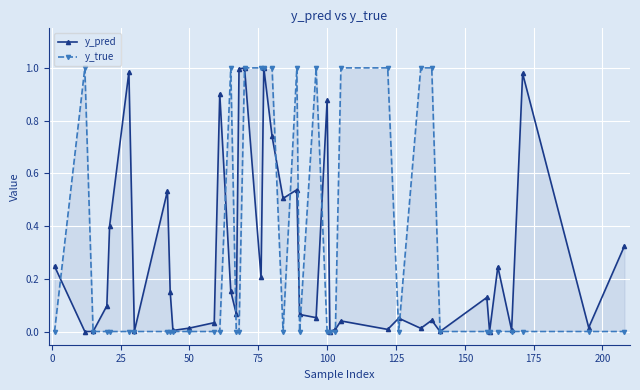

What are all the series names shown in the legend?

y_pred, y_true